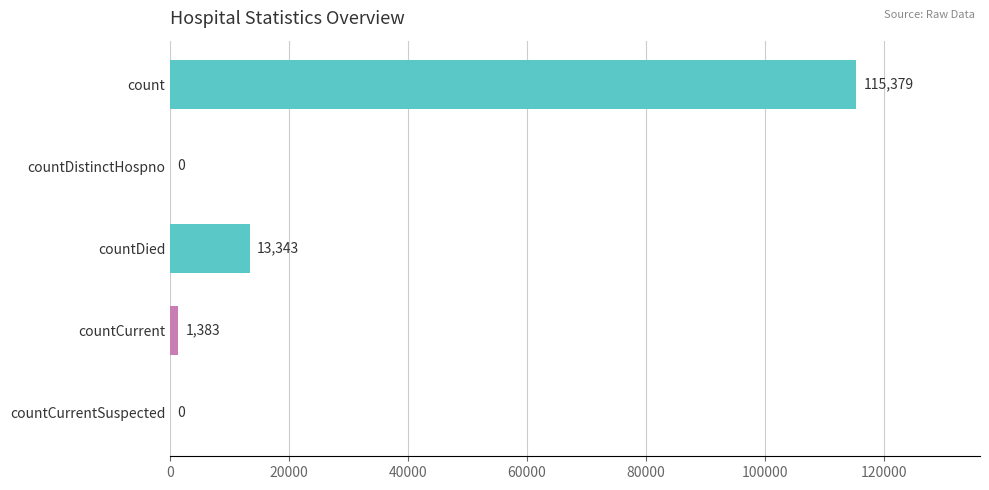

What is the greatest value displayed?

115379